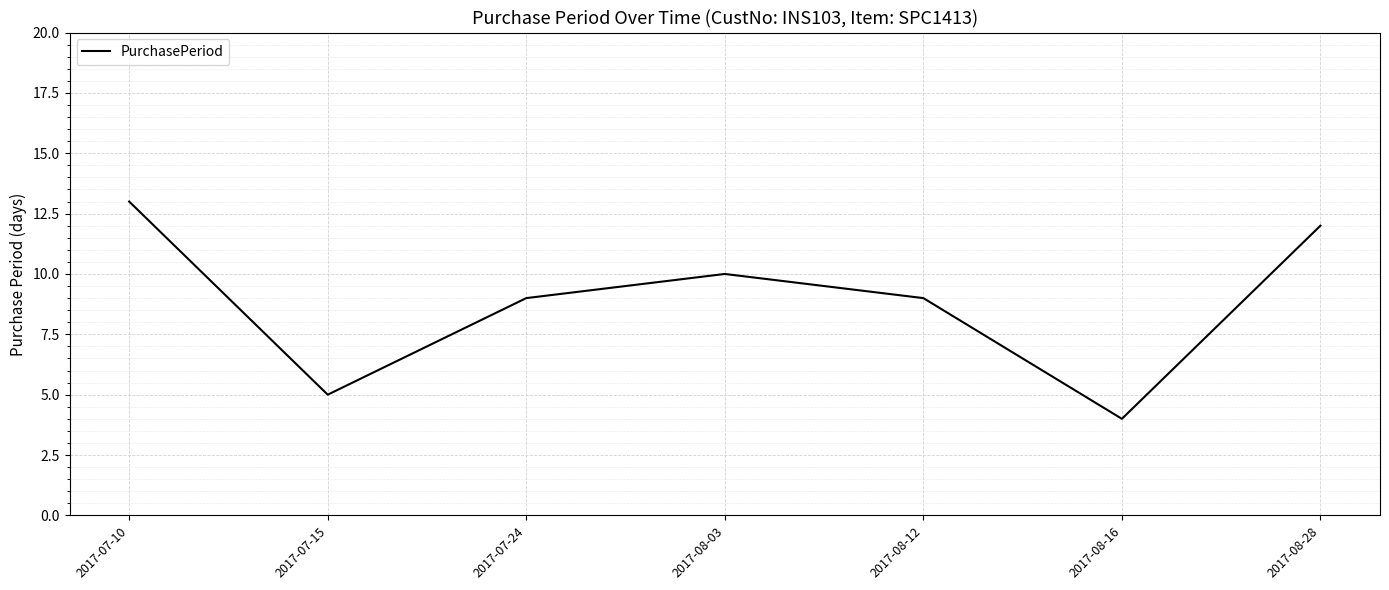

What is the difference between the maximum and minimum values?

9